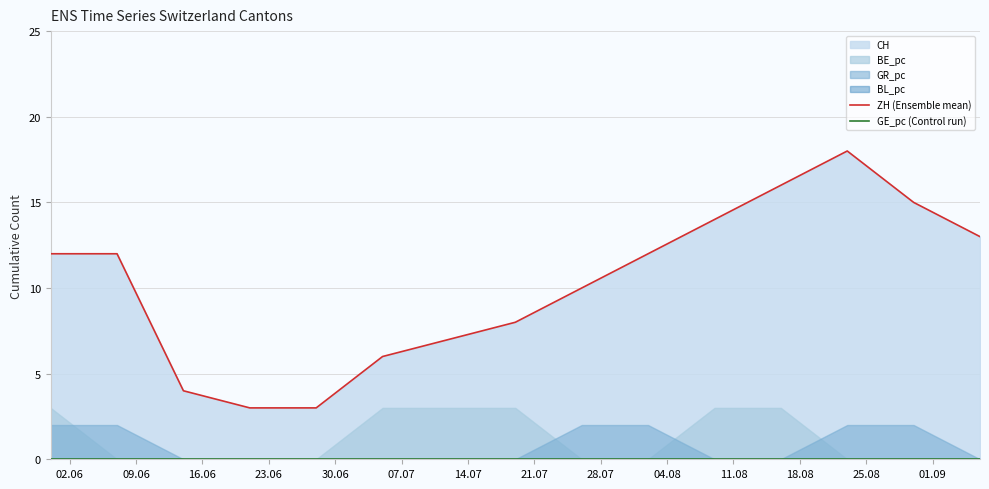

Is the value of ZH (Ensemble mean) at 16.06 greater than the value of GE_pc (Control run) at 18.08?

Yes